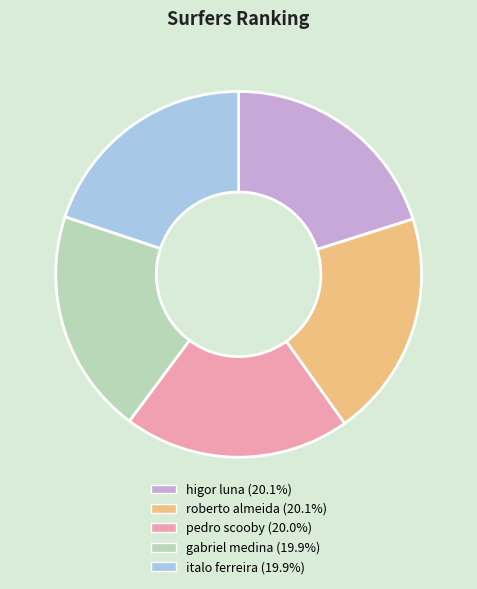

Count the number of slices in the pie.

5